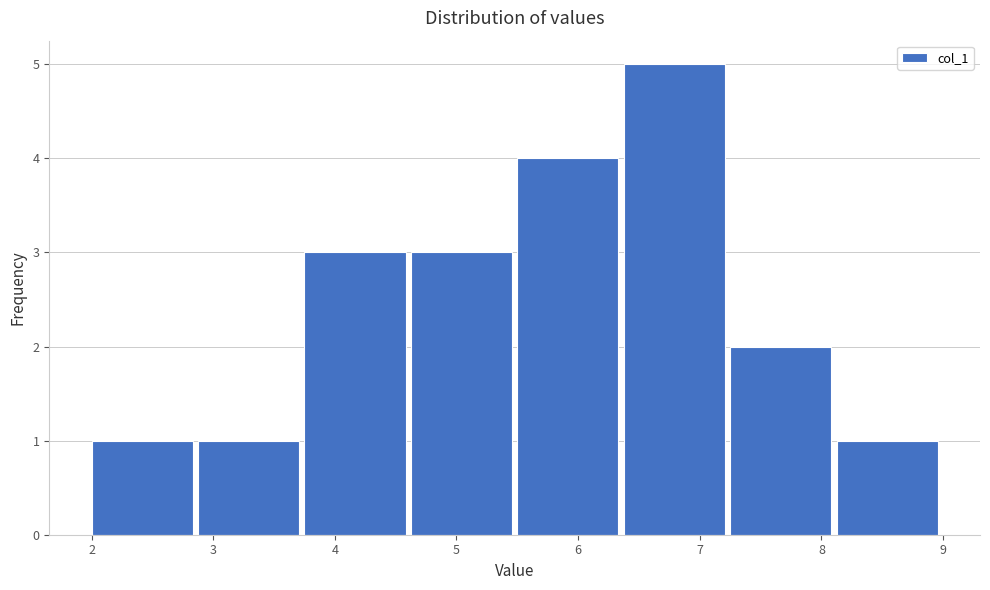

Over which range of the x-axis is the bar tallest?

6.4 to 7.3